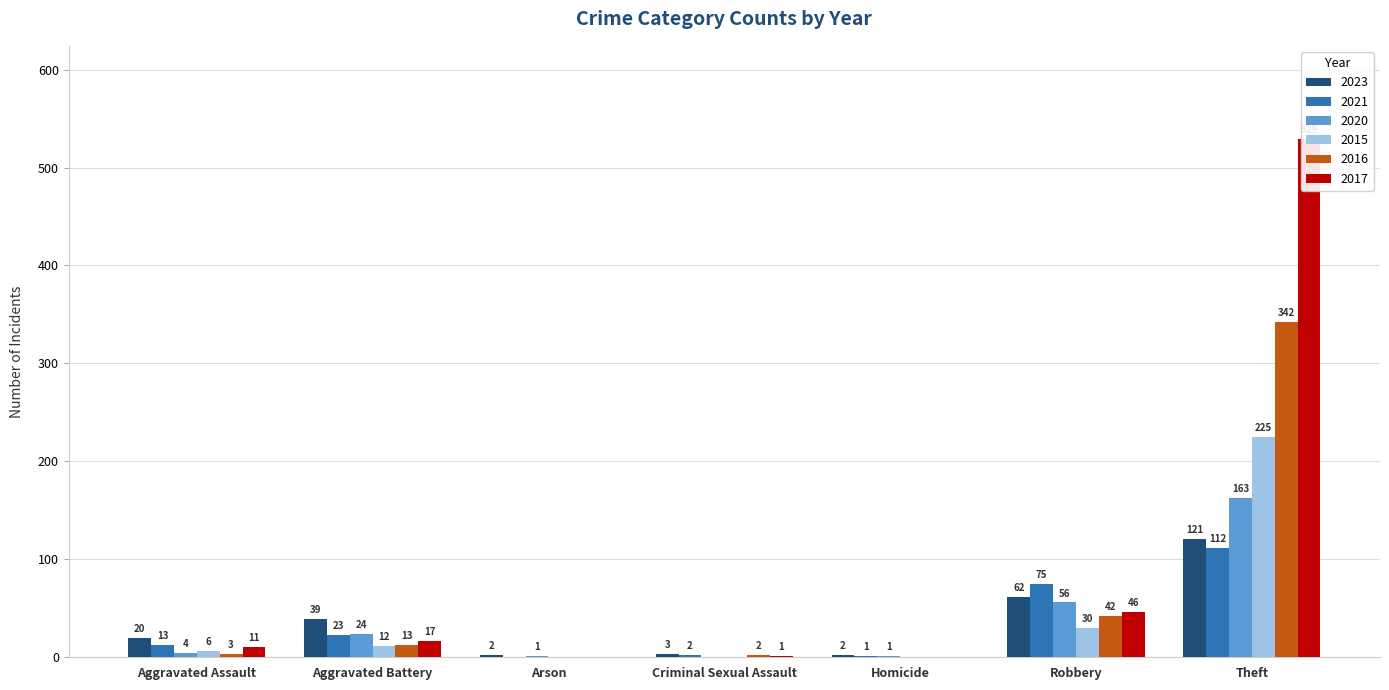

What is the greatest value displayed?

529